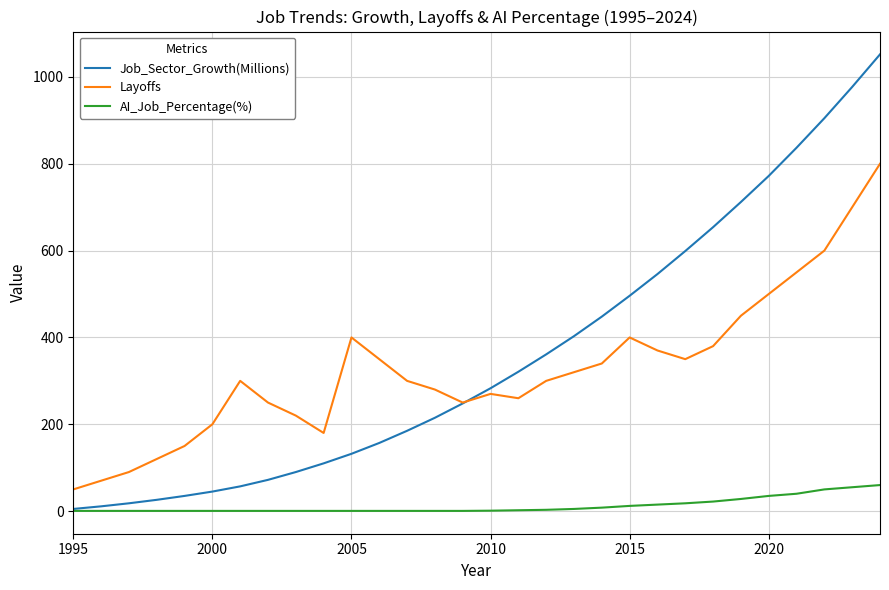

True or false: AI_Job_Percentage(%) and Layoffs intersect in this chart.

False